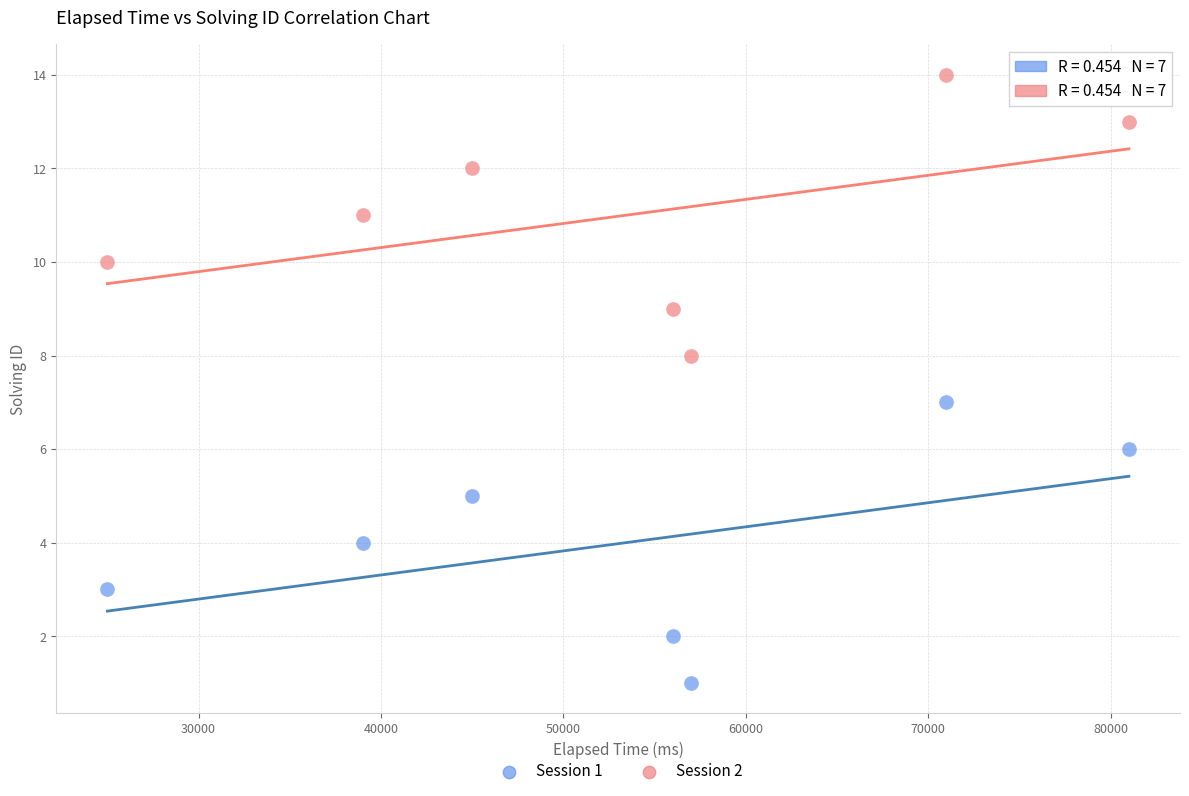

What is the X range (max minus min) for the scatter plot?

56000